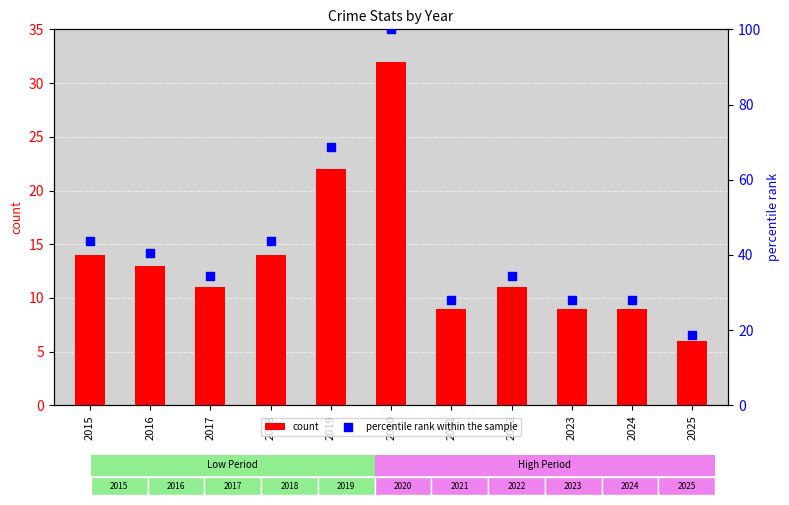

What is the total value across all series at 2016?

53.6